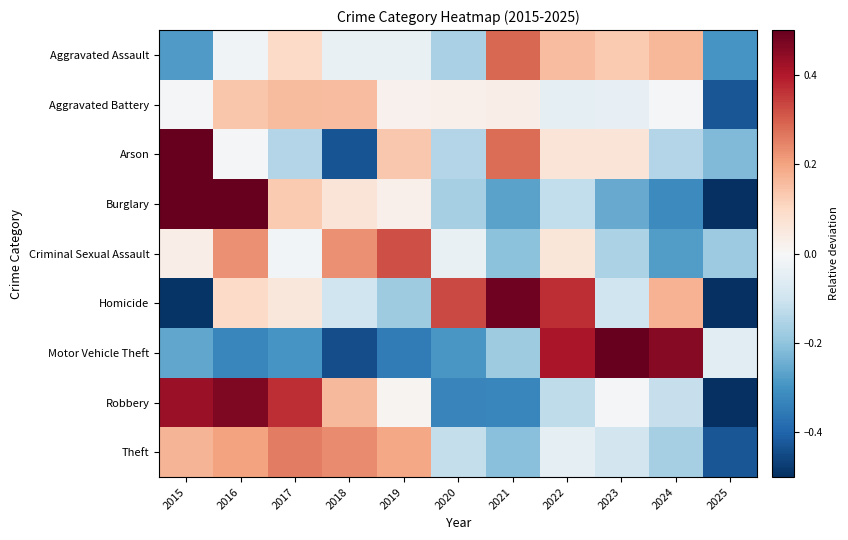

Rank the series by their maximum value, from highest to lowest.

Motor Vehicle Theft, Burglary, Arson, Homicide, Robbery, Criminal Sexual Assault, Aggravated Assault, Theft, Aggravated Battery